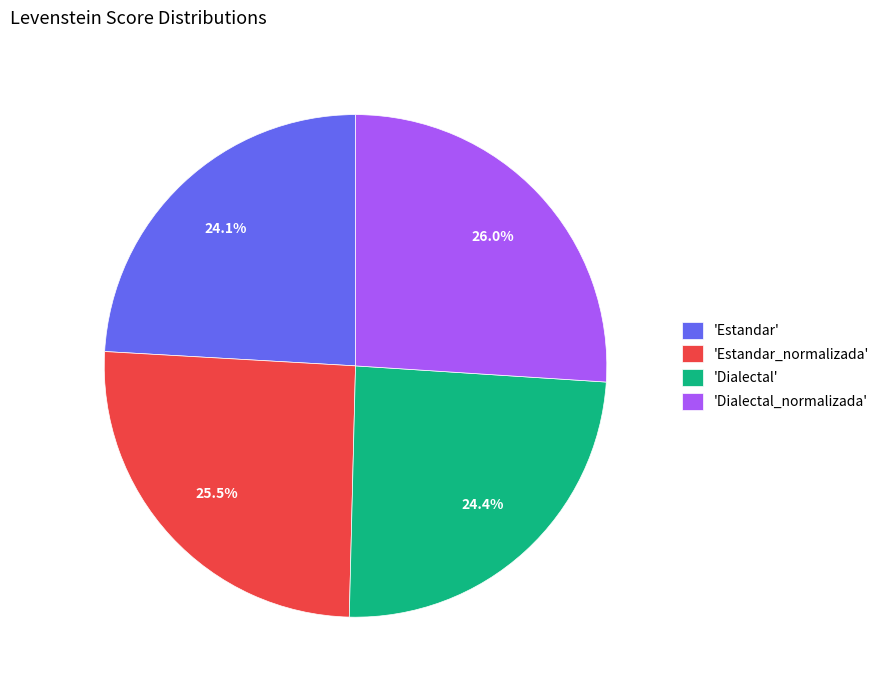

Which category has the biggest portion of the pie?

'Dialectal_normalizada'